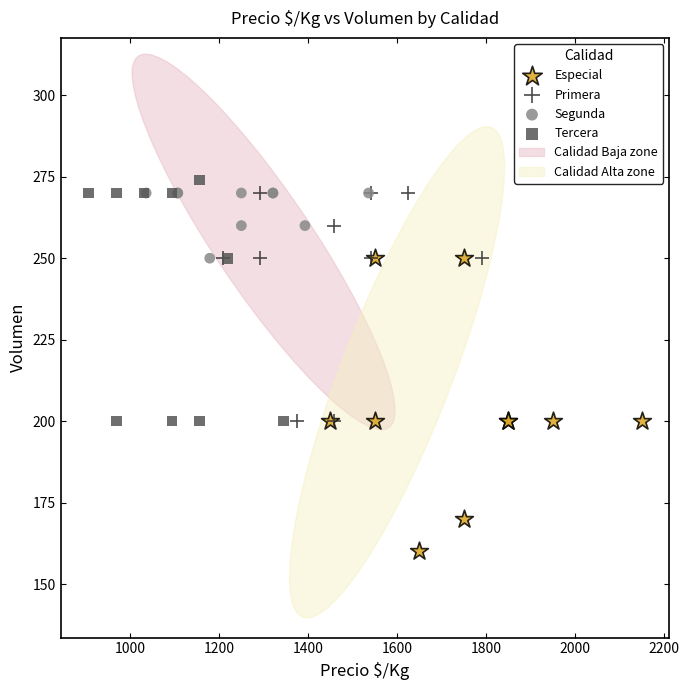

Which series has the largest Y range (max minus min)?

Especial